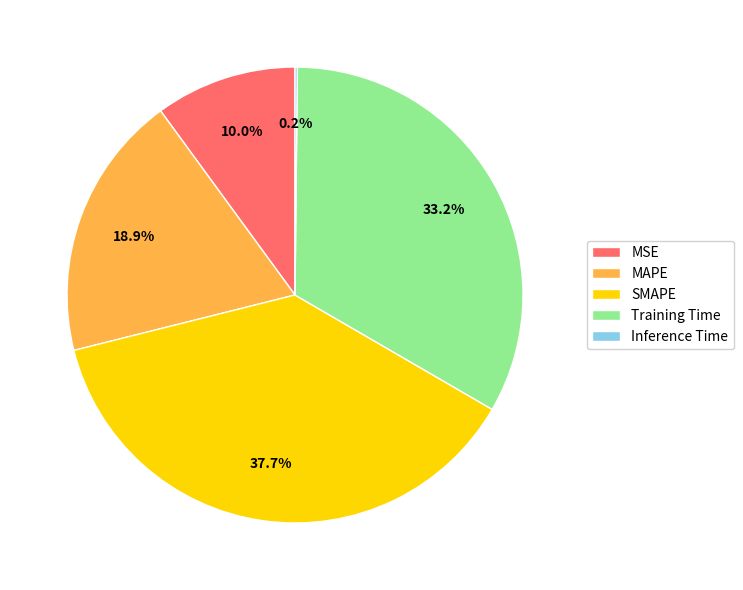

Is there a majority slice in this chart?

No